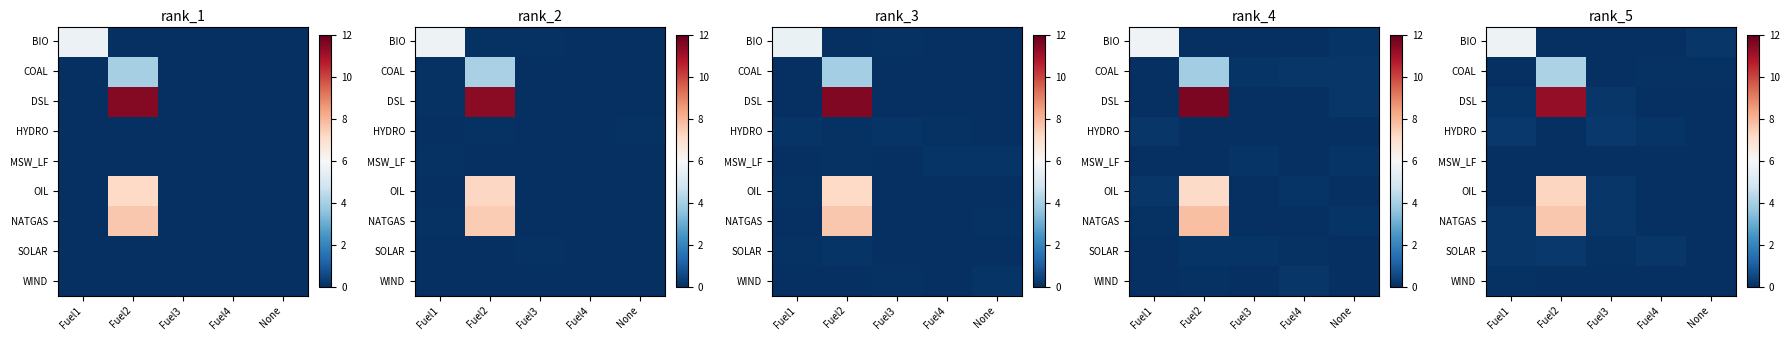

Where is row_6 nearest to the value 3?

Fuel3